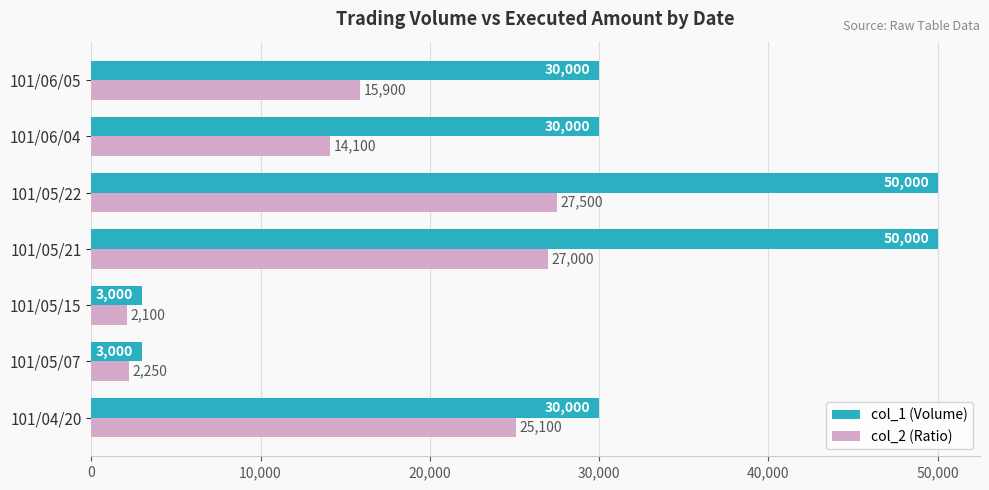

Count the col_1 (Volume) values in the range 3000 to 50000.

7